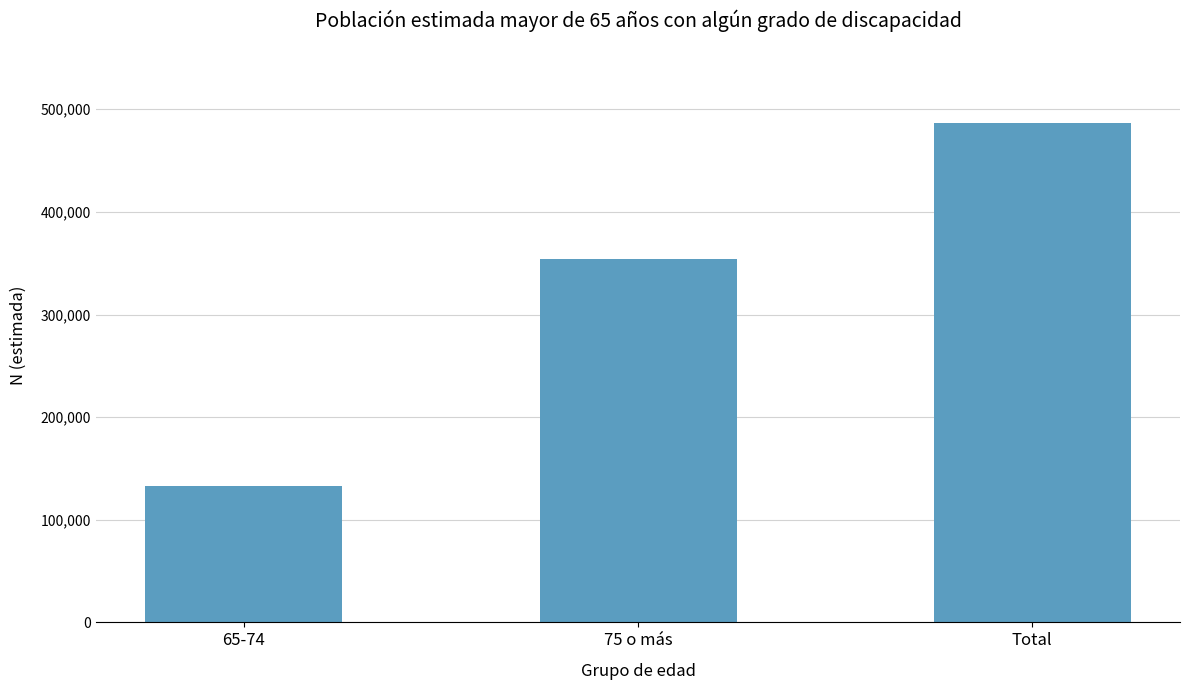

At which category does the chart reach its minimum across all series?

65-74